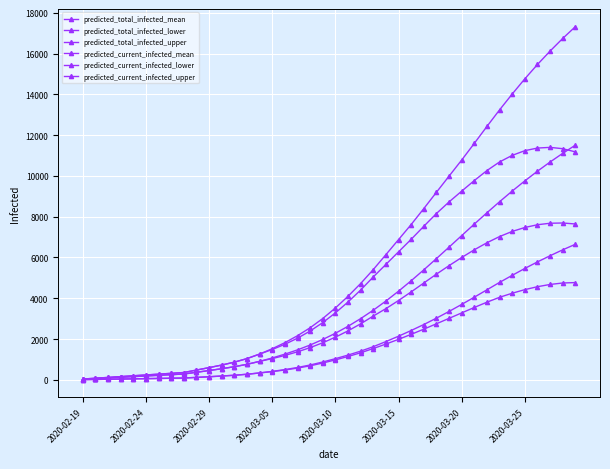

How many lines are shown in the chart?

6